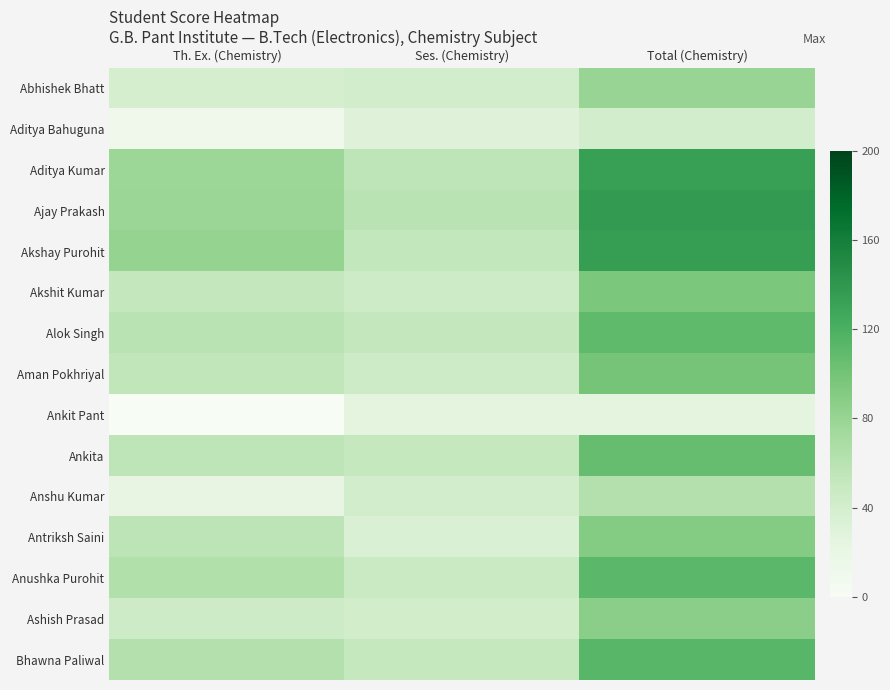

How many series are shown in this chart?

15